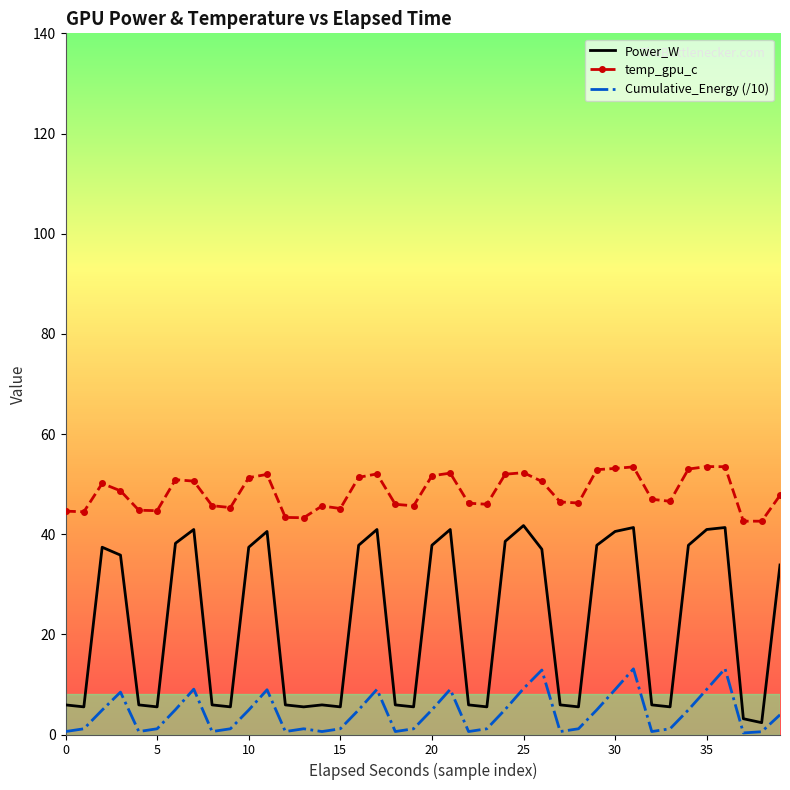

Which series has the largest range (max minus min)?

Power_W